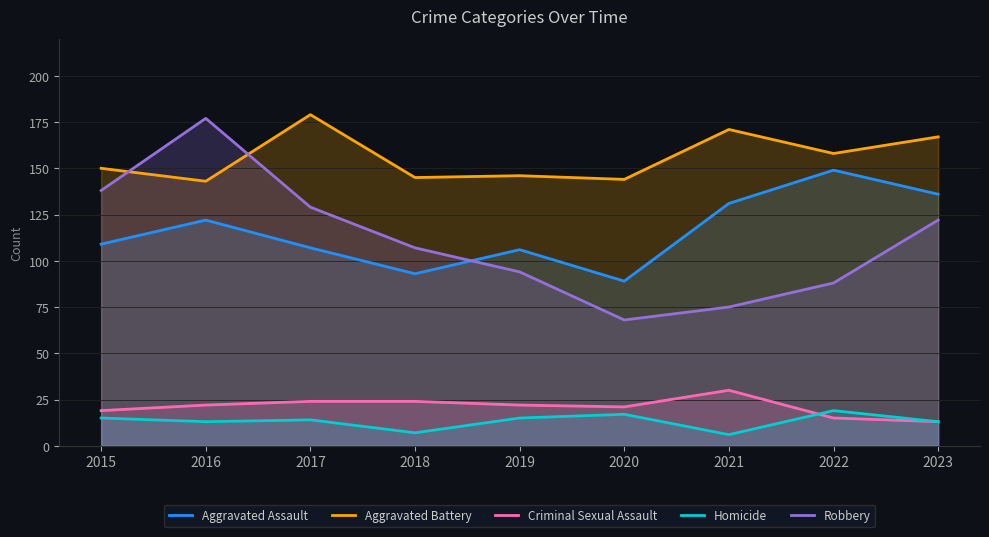

At which label does Criminal Sexual Assault reach its minimum?

2023